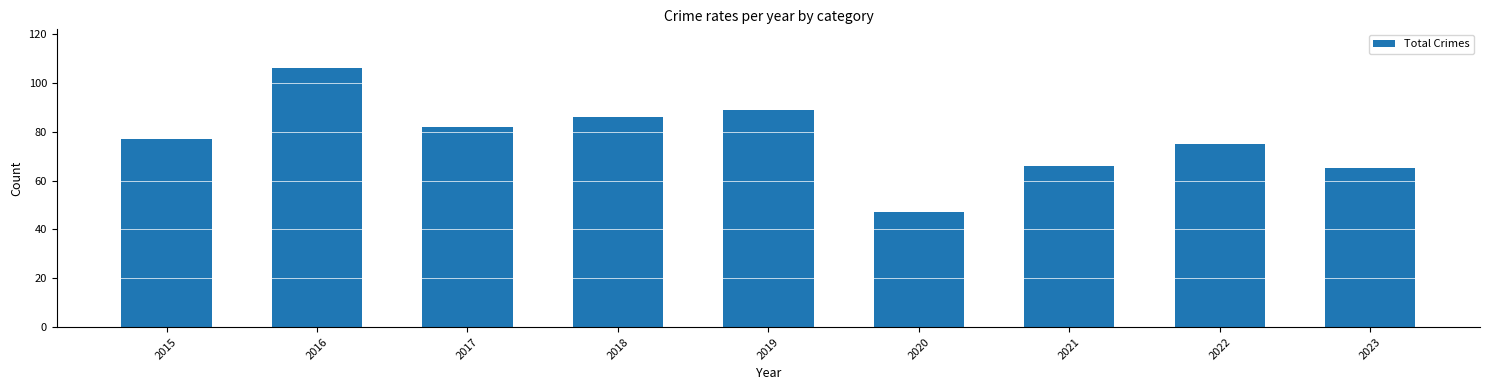

What is the change in value from 2016 to 2020?

-59